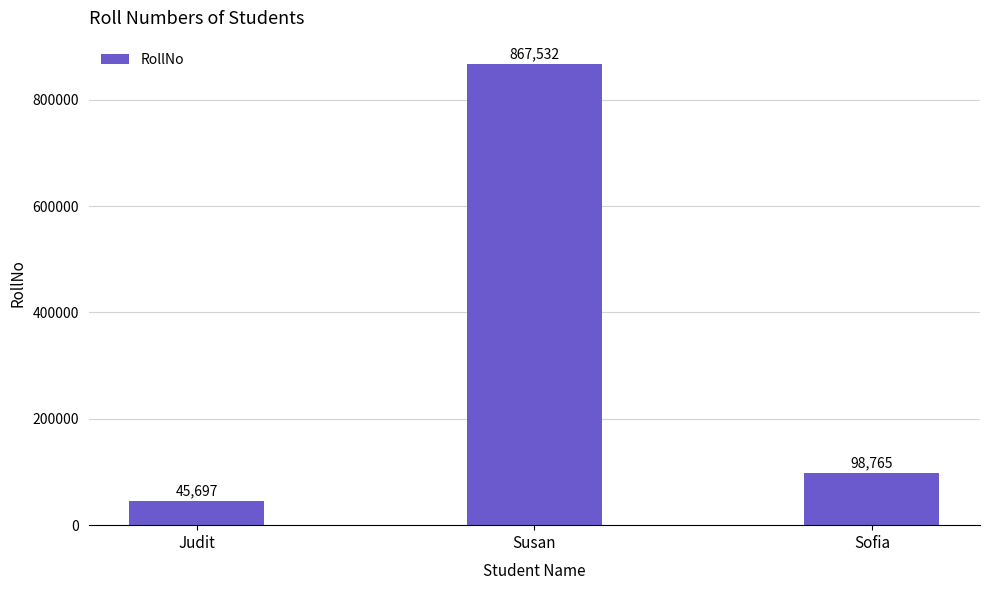

What is the sum of all values?

1011994